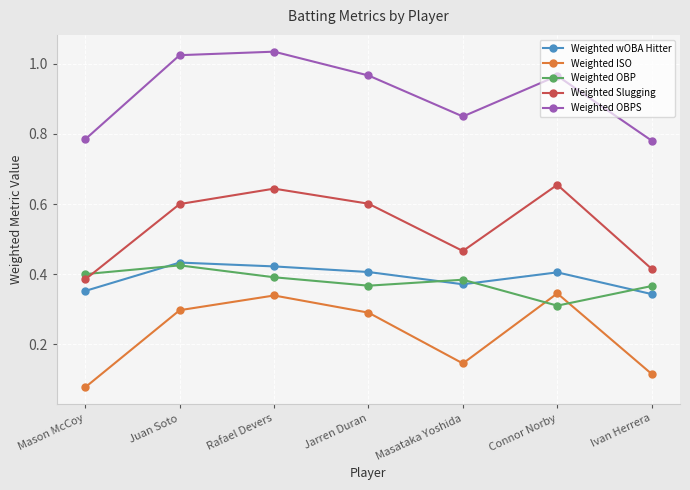

Is it true that Weighted Slugging equals 0.6 at Jarren Duran?

True